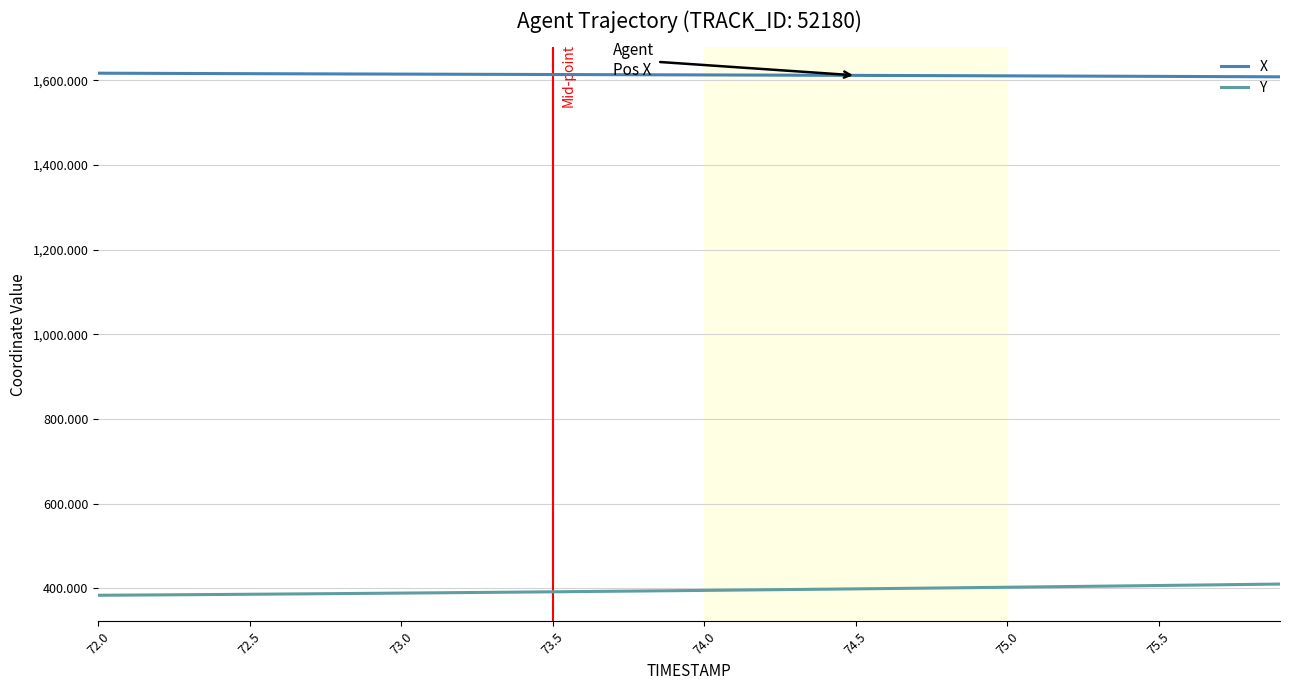

True or false: X and Y intersect in this chart.

False